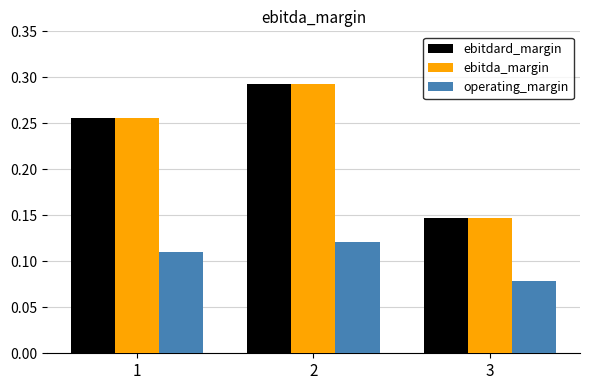

List the labels in order of ebitda_margin value, smallest first.

3, 1, 2